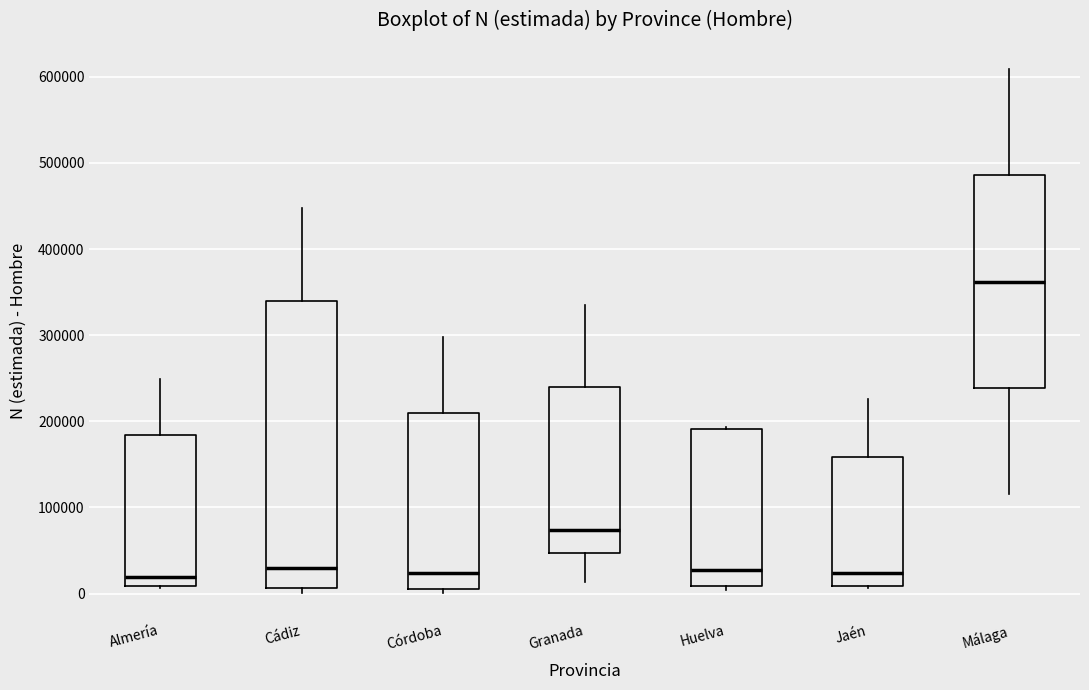

Reading left to right, transcribe this box plot: for each box, give where its median line is, the range the box spans, and where its two whiskers end, as read against the y-axis. The values are not printed on the chart, so give them approximately, as read against the axis.

Almería: median 20000, box 10000 to 180000, whiskers 10000 to 250000
Cádiz: median 30000, box 10000 to 340000, whiskers 0 to 450000
Córdoba: median 20000, box 10000 to 210000, whiskers 0 to 300000
Granada: median 70000, box 50000 to 240000, whiskers 10000 to 330000
Huelva: median 30000, box 10000 to 190000, whiskers 0 to 190000
Jaén: median 20000, box 10000 to 160000, whiskers 10000 to 230000
Málaga: median 360000, box 240000 to 490000, whiskers 120000 to 610000